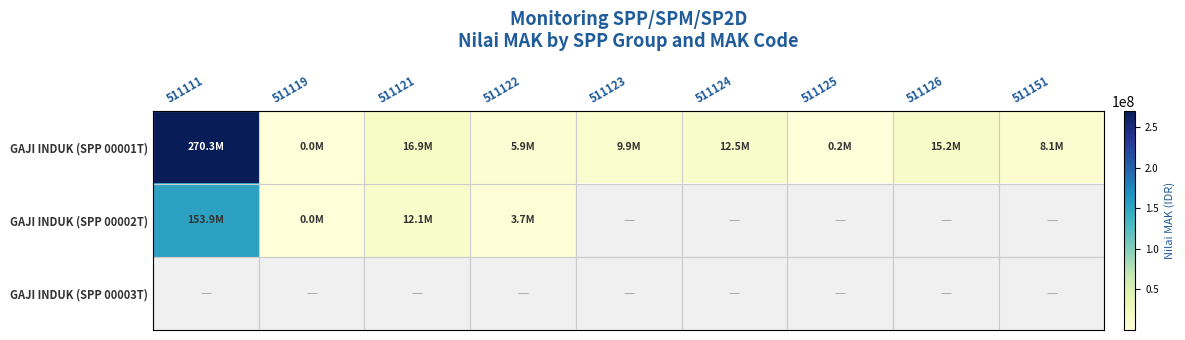

What is the total value across all series at 511121?

28952600